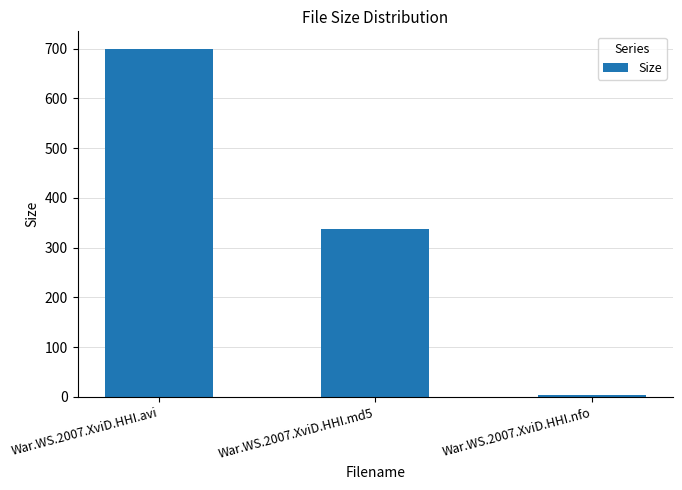

Which label corresponds to the smallest value in the chart?

War.WS.2007.XviD.HHI.nfo